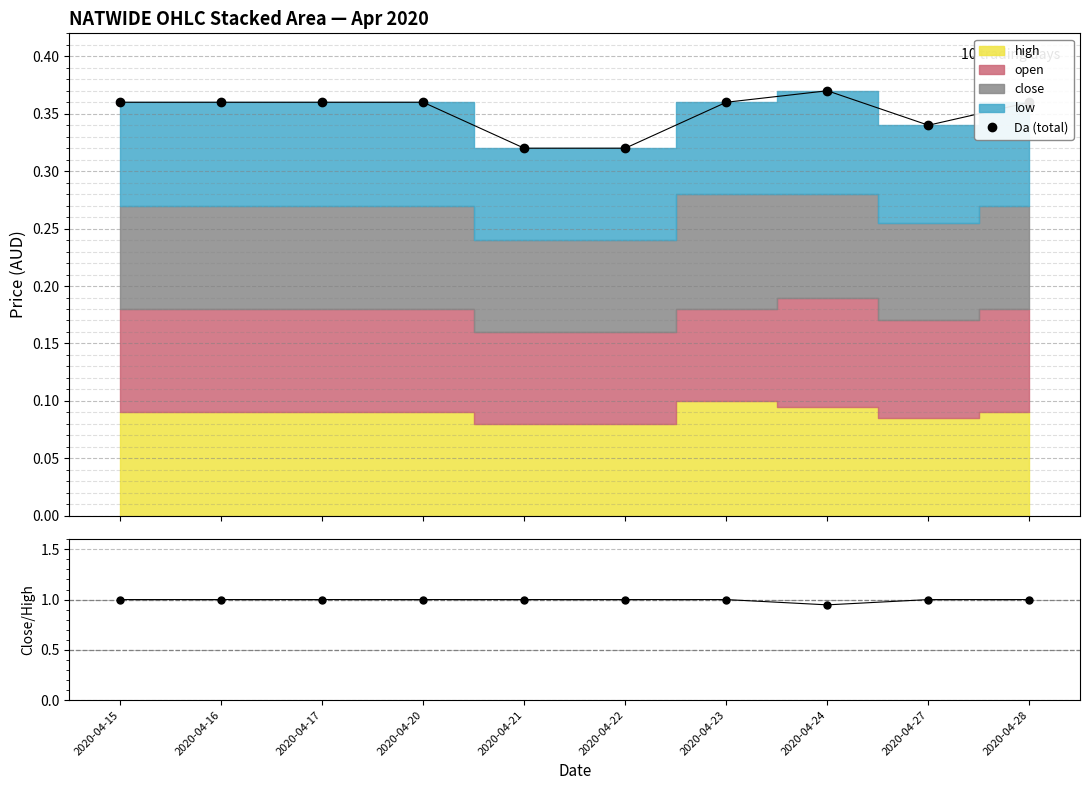

True or false: close/high and Da (total) intersect in this chart.

False